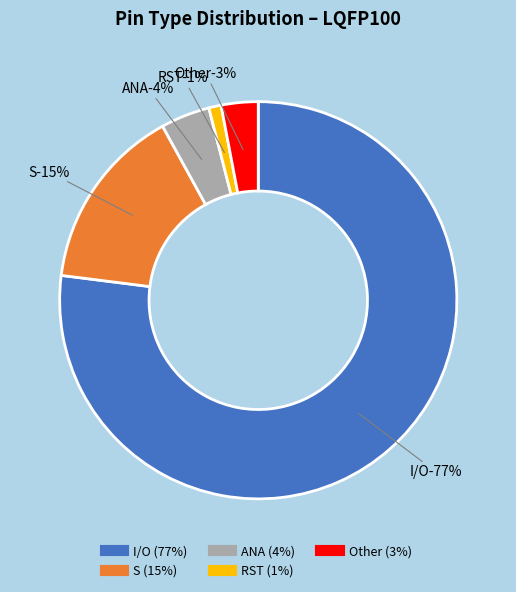

To the nearest percent, what percentage of the pie is I/O (RST)?

1%